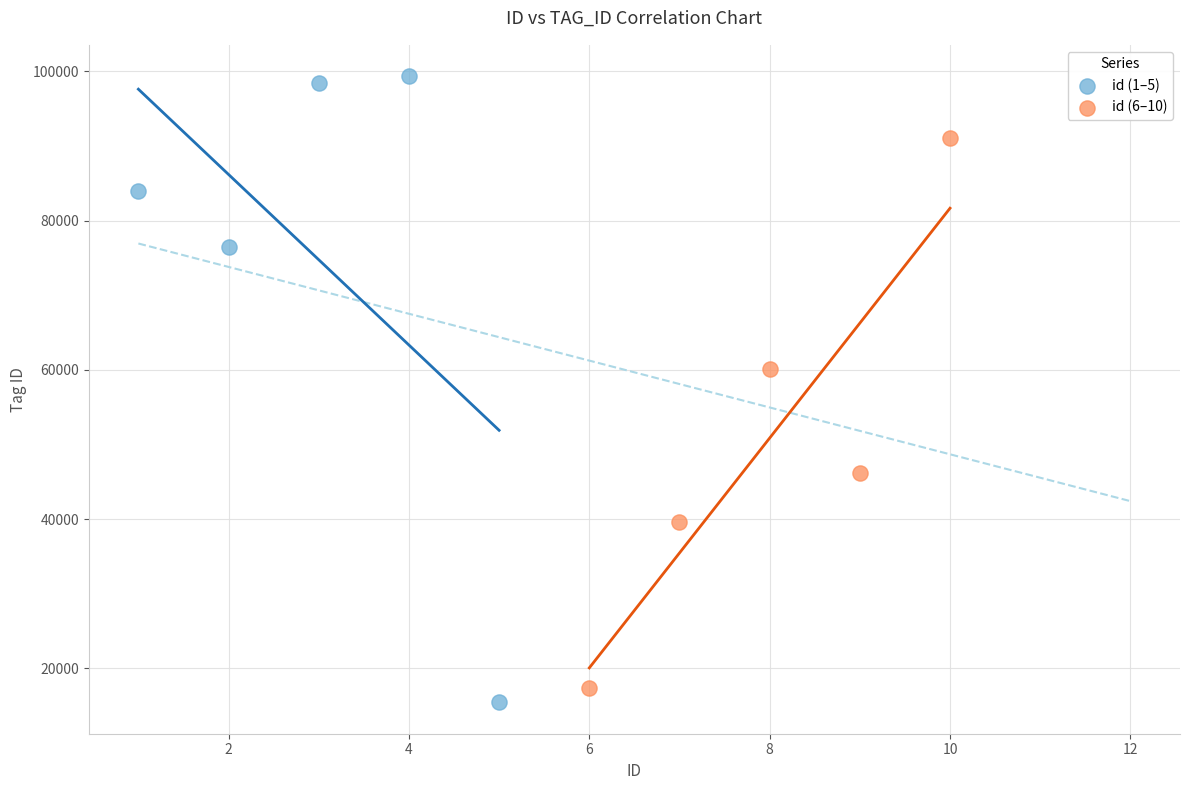

Which series contains the highest Y value?

id (1–5)